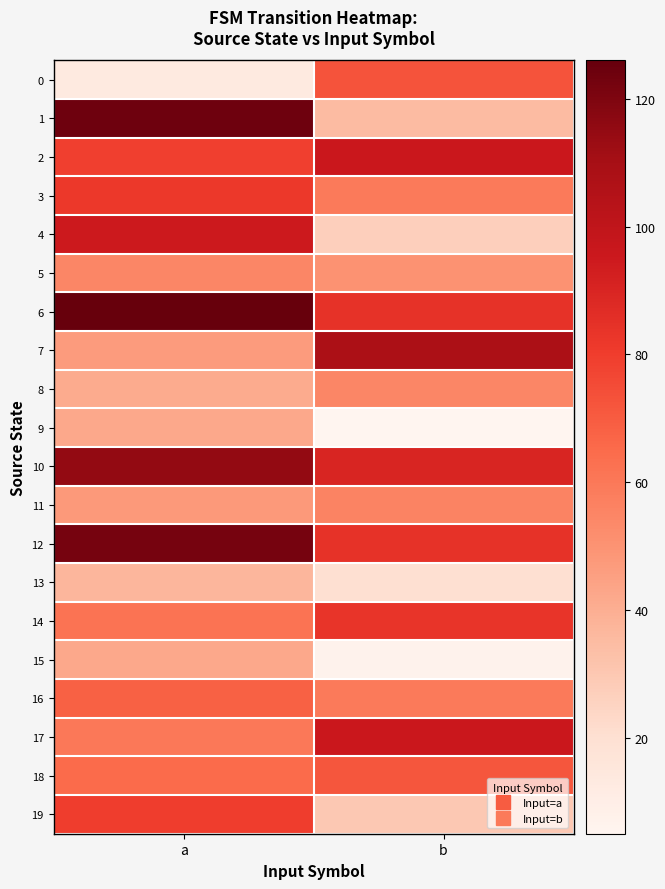

At how many categories does at least one series exceed 25?

2